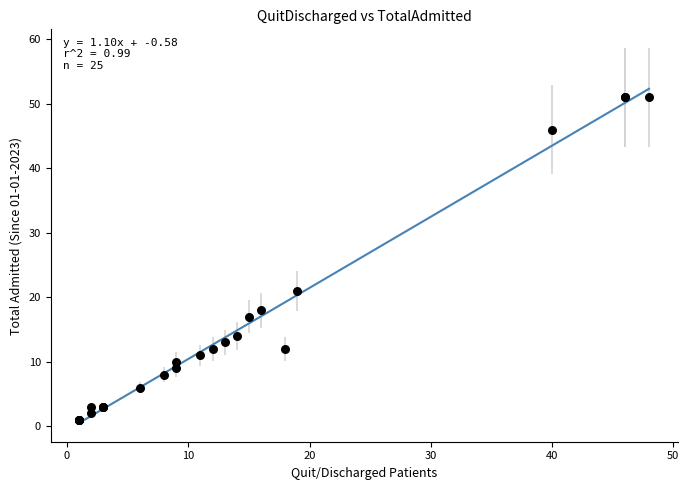

What Y value in the scatter plot is closest to 26?

21